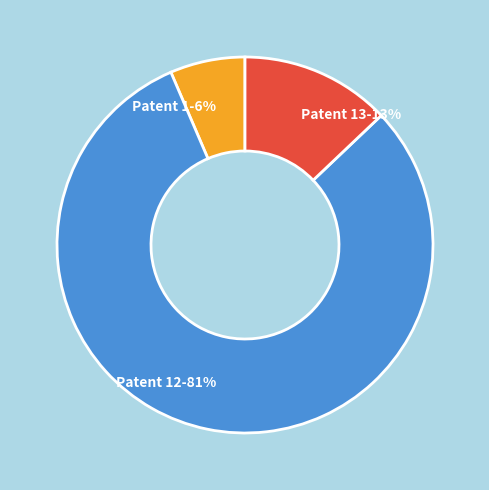

What is the smallest slice in the pie chart?

Patent 1